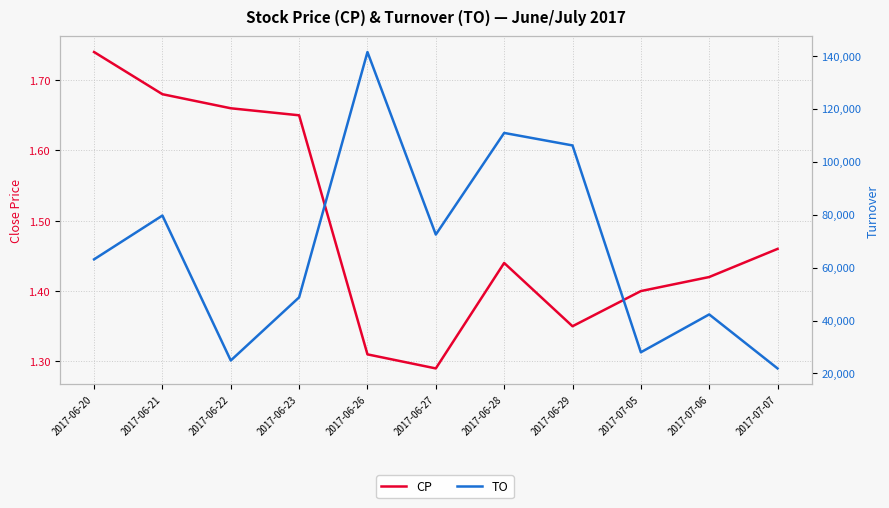

What is the difference between the second highest and second lowest values in the CP series?

0.4